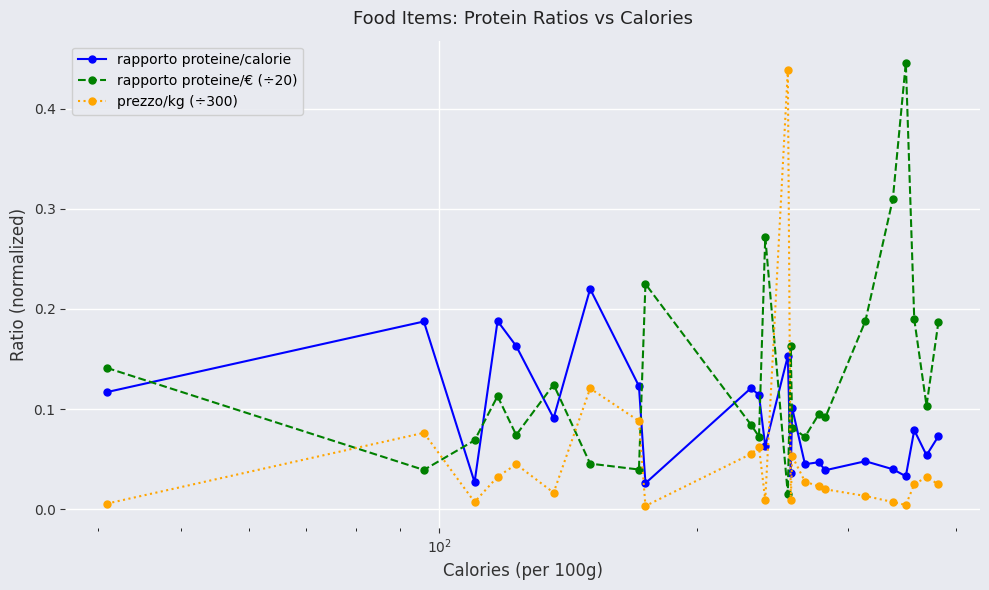

Rank the series by their maximum value, from lowest to highest.

rapporto proteine/calorie, prezzo/kg (÷300), rapporto proteine/€ (÷20)